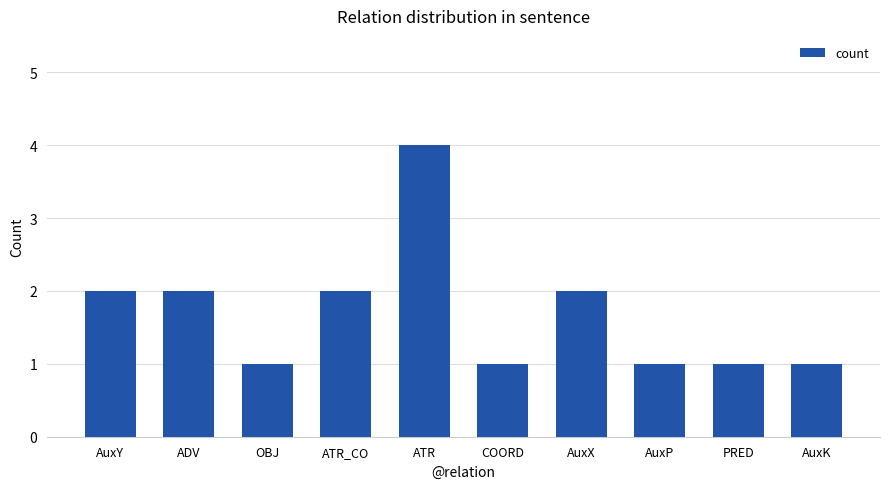

How many bars are there in total?

10